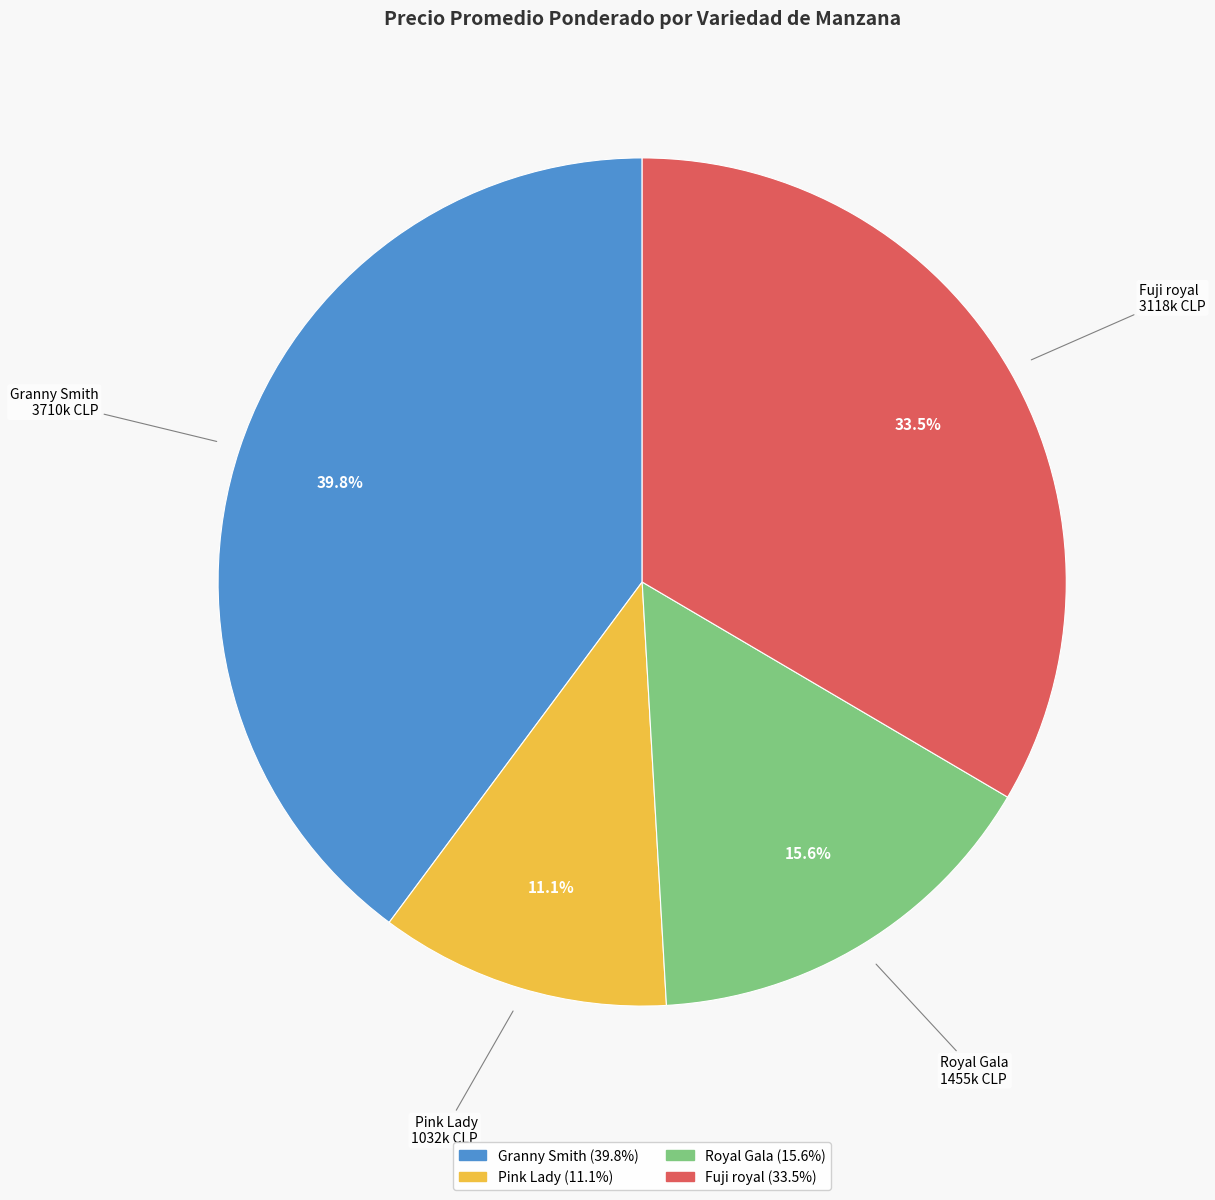

Which category has the smallest portion of the pie?

Pink Lady